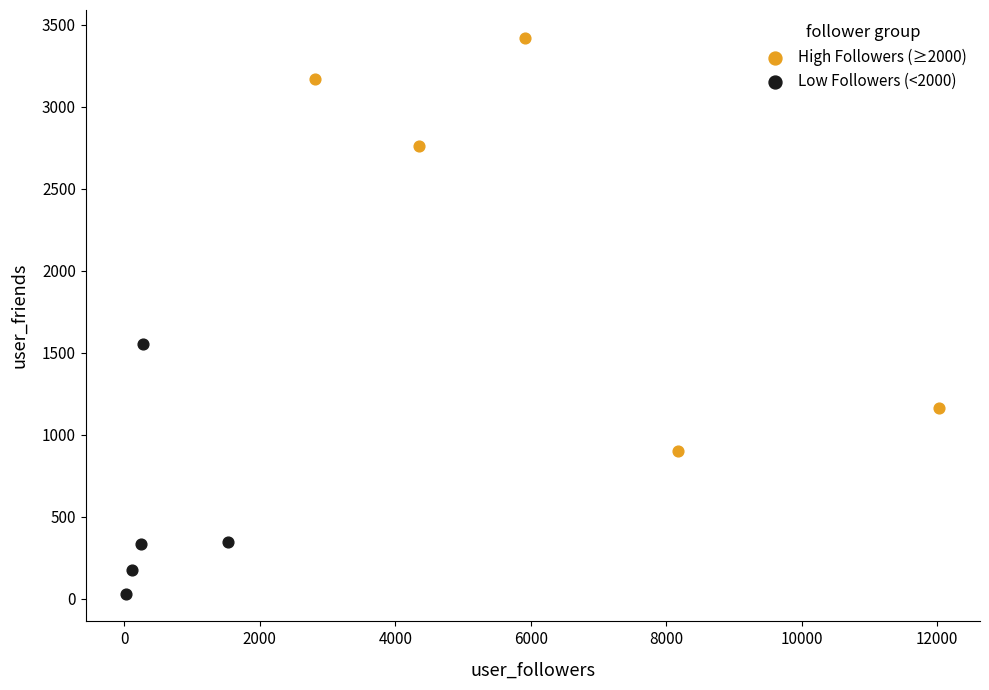

Which series contains the highest Y value?

High Followers (≥2000)